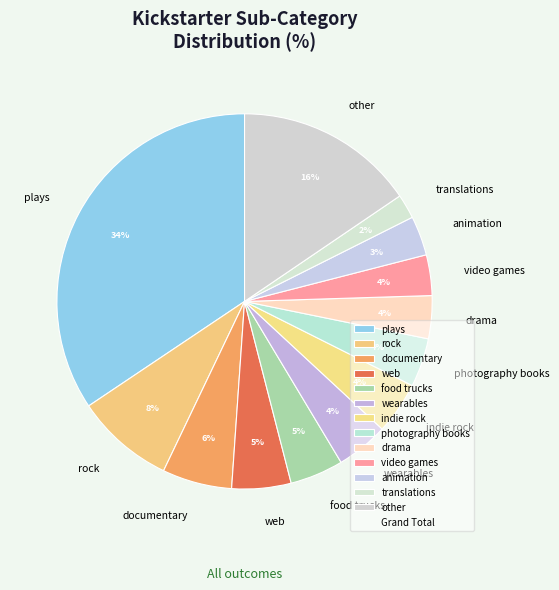

Does any single category account for the majority?

No